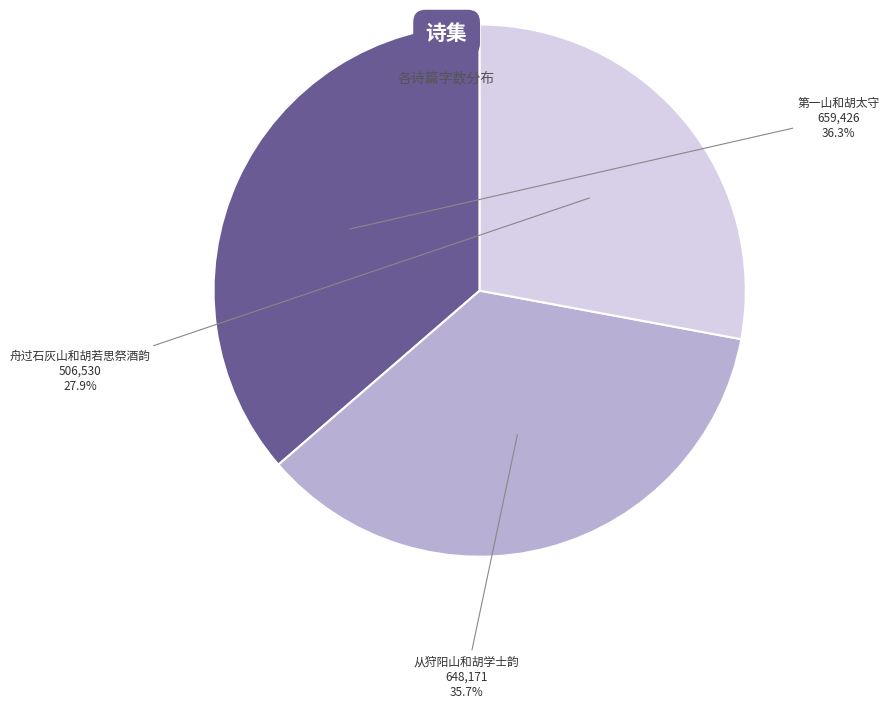

Does any single category account for the majority?

No